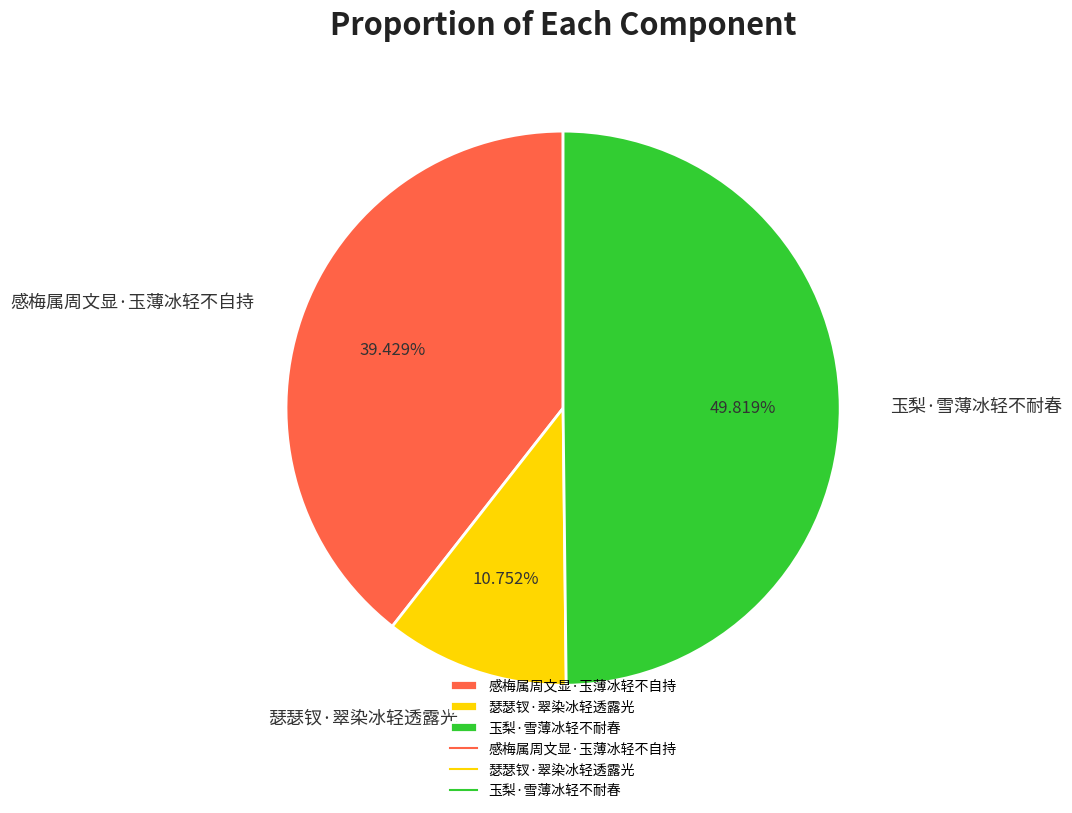

To the nearest percent, what percentage of the pie is 感梅属周文显·玉薄冰轻不自持?

39%